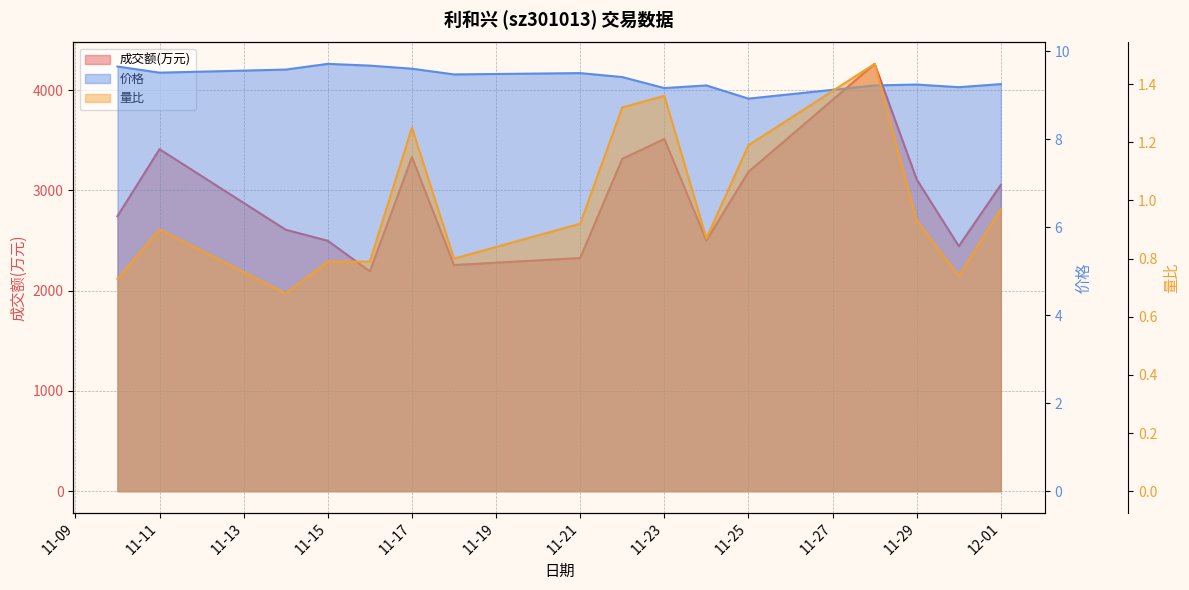

Rank the series by their maximum value, from highest to lowest.

成交额(万元), 价格, 量比